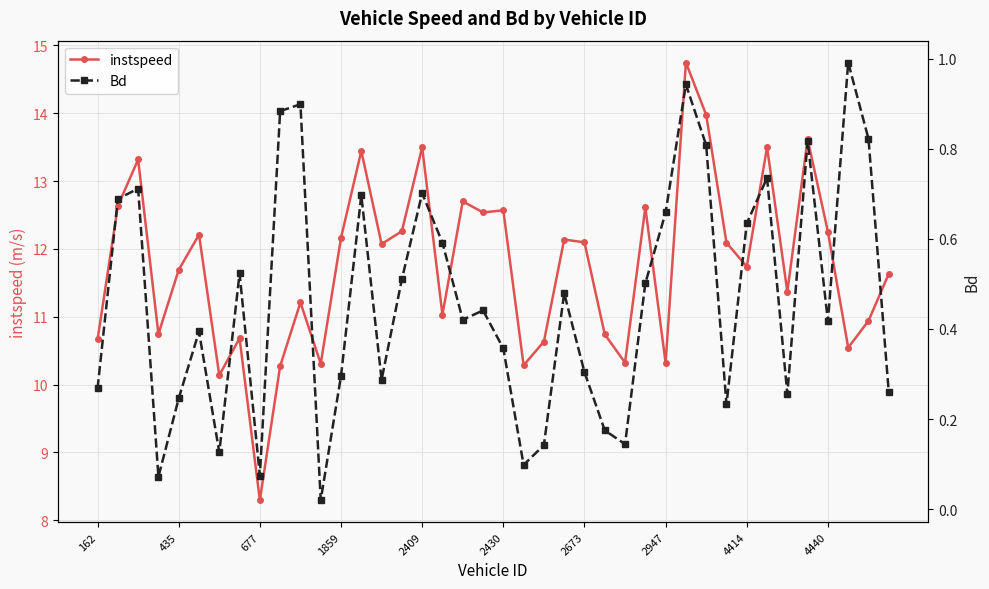

At how many categories does at least one series exceed 13?

7